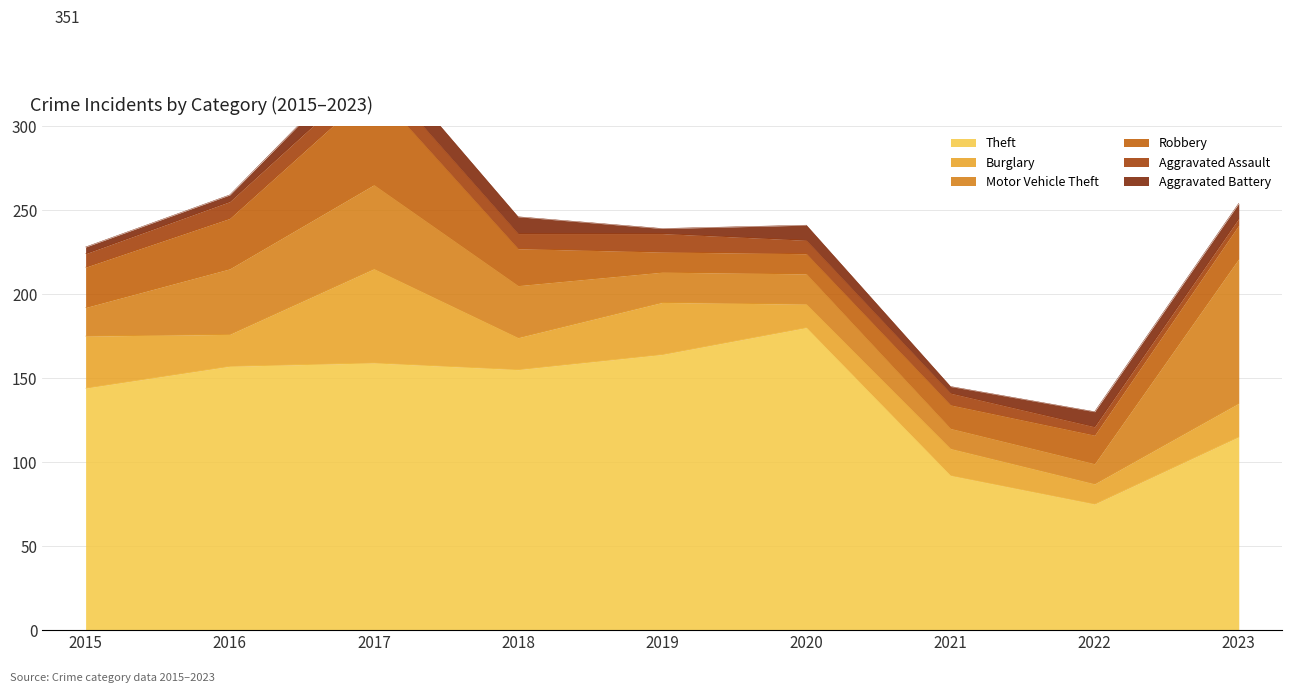

Is it true that Theft equals 180 at 2020?

True